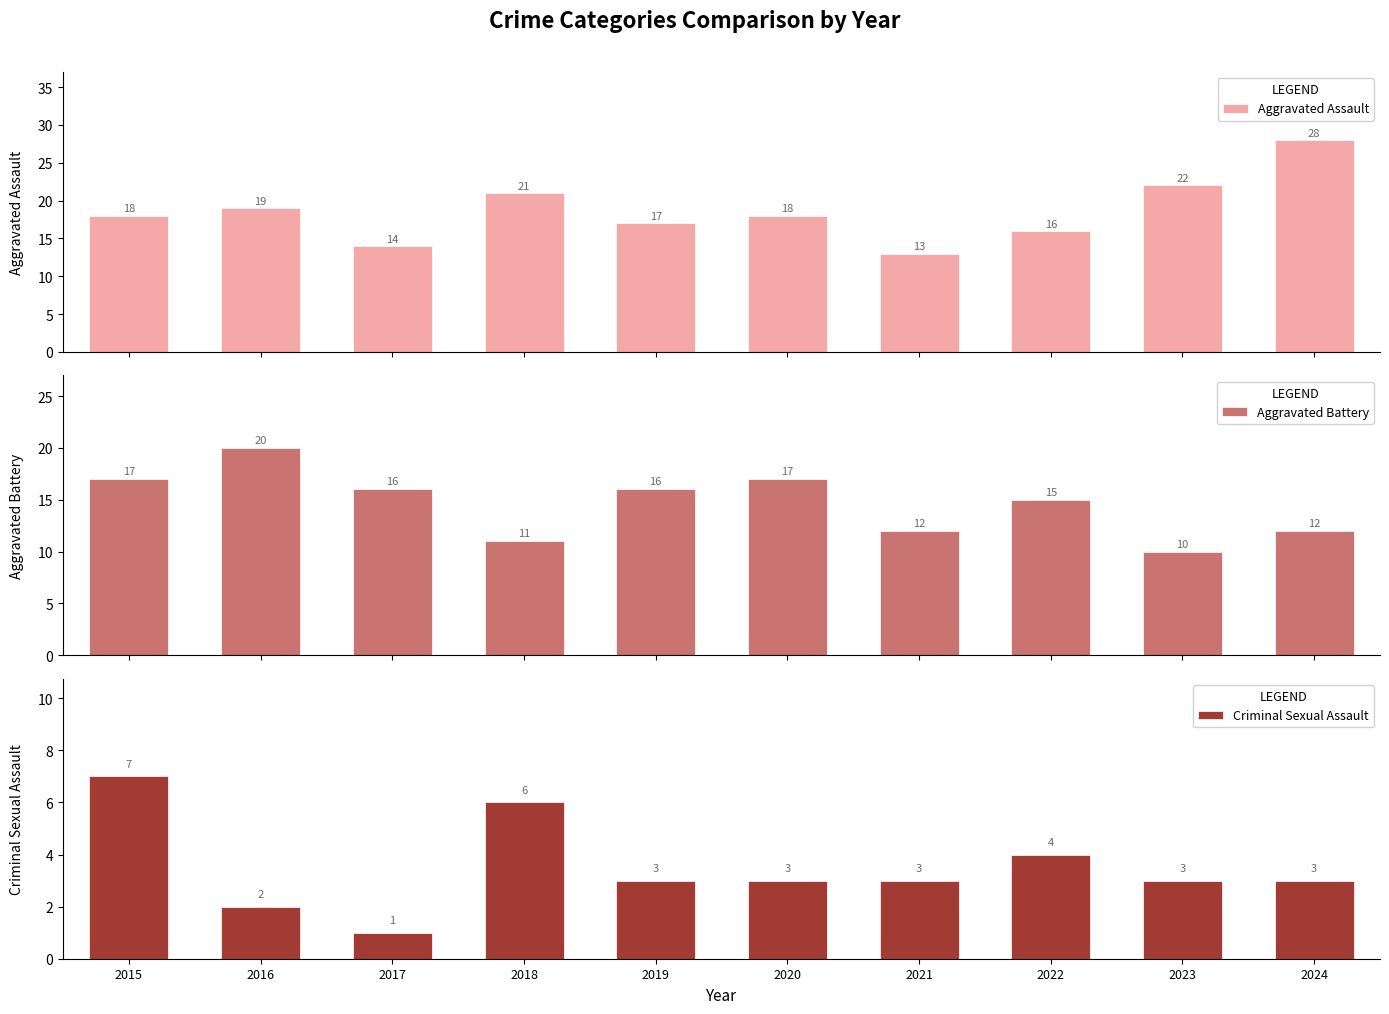

What is the spread (max minus min) of values at 2016?

18